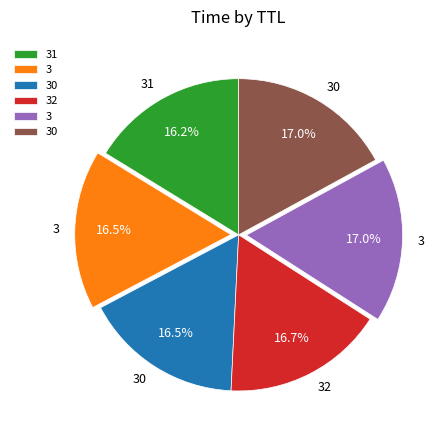

Is there a majority slice in this chart?

No